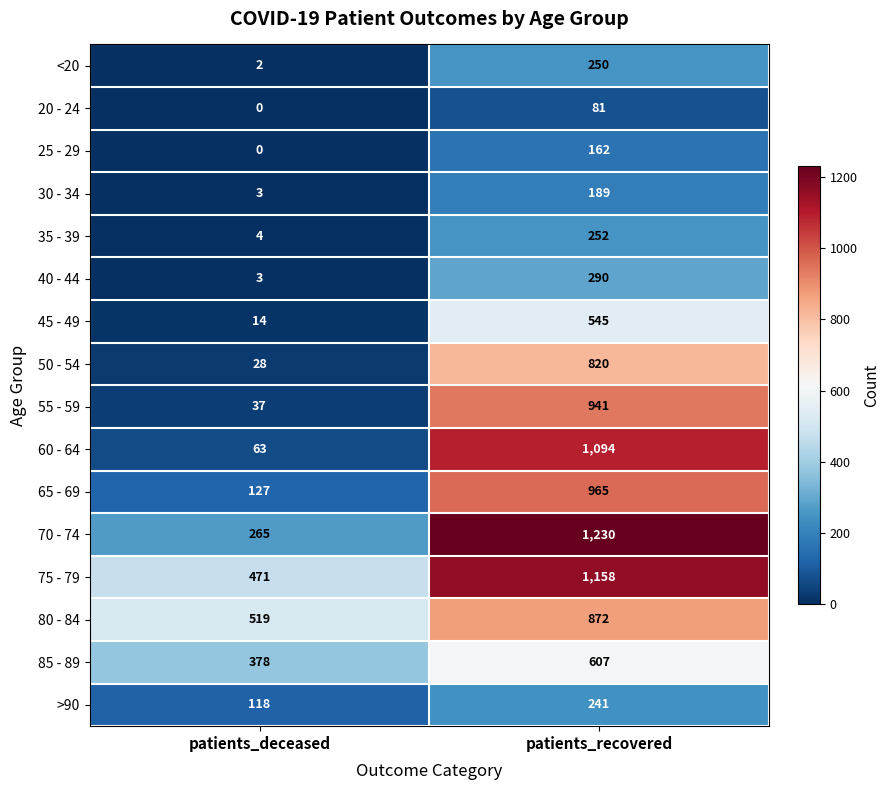

At patients_recovered, list the series in order from largest to smallest.

70 - 74, 75 - 79, 60 - 64, 65 - 69, 55 - 59, 80 - 84, 50 - 54, 85 - 89, 45 - 49, 40 - 44, 35 - 39, <20, >90, 30 - 34, 25 - 29, 20 - 24